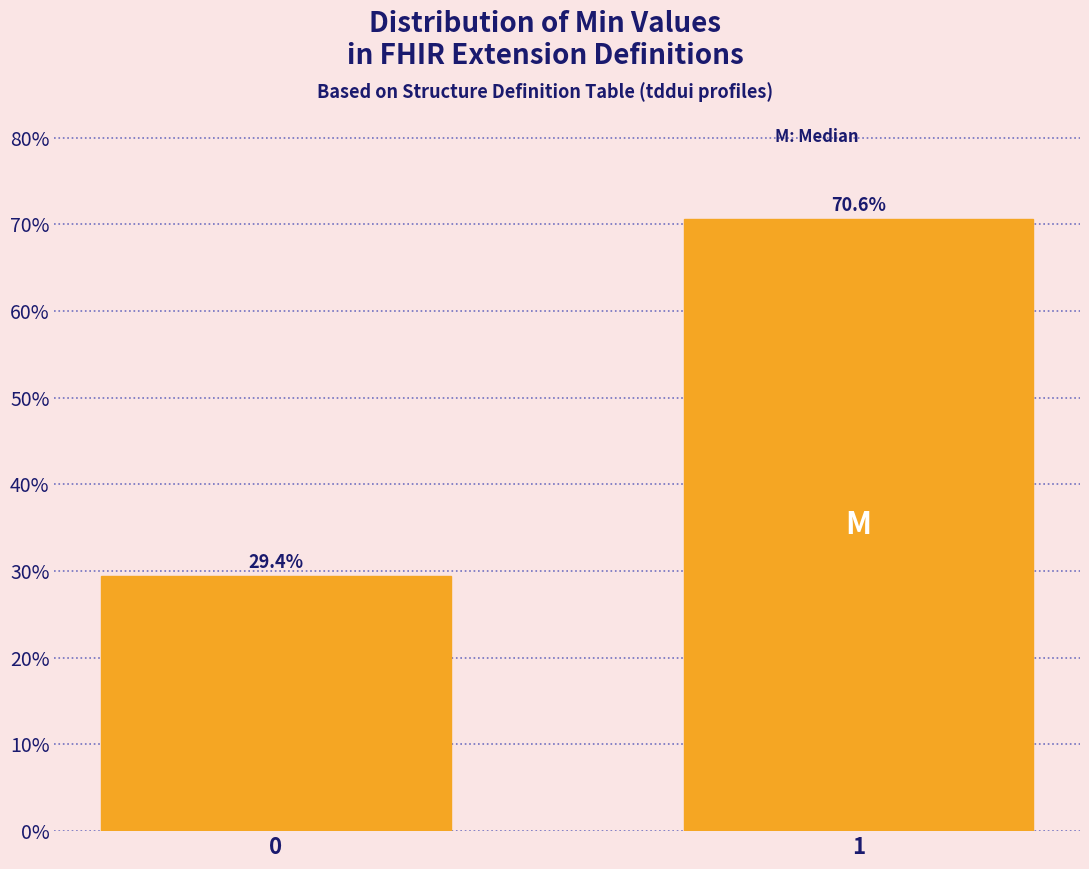

Reading right to left, what are all the values shown in this chart?

1=70.6	0=29.4